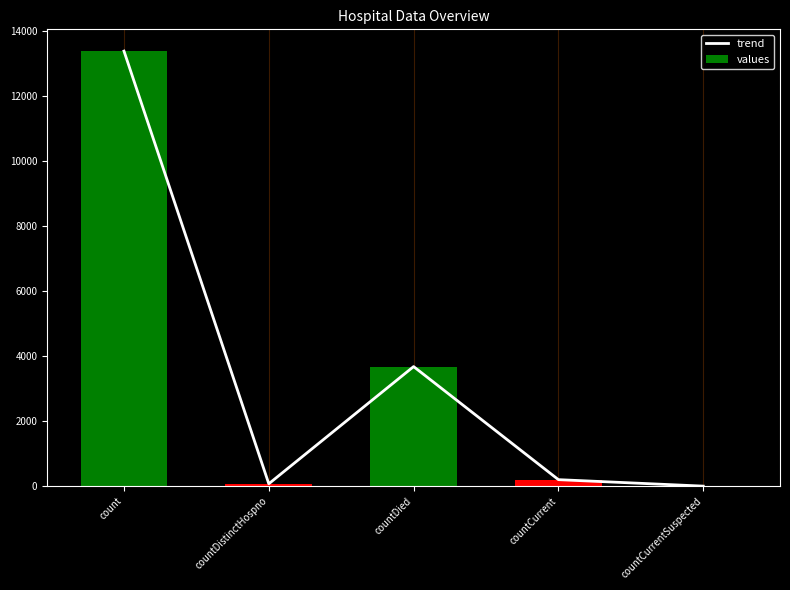

At which label is values closest to 6685?

countDied